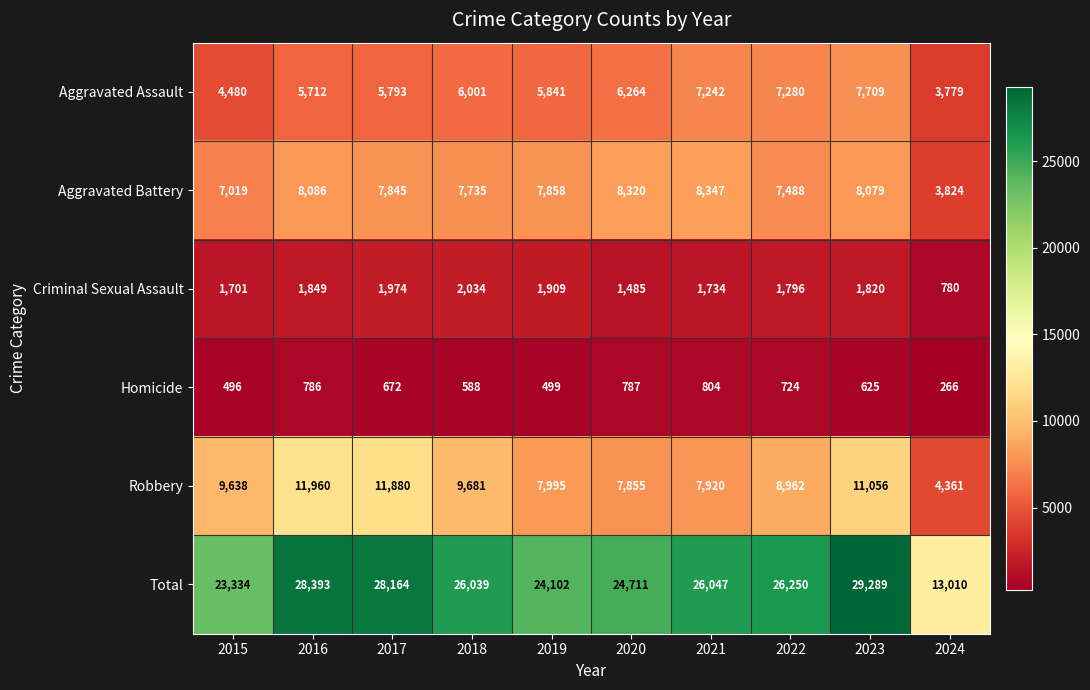

At which label does Total first exceed 26047?

2016